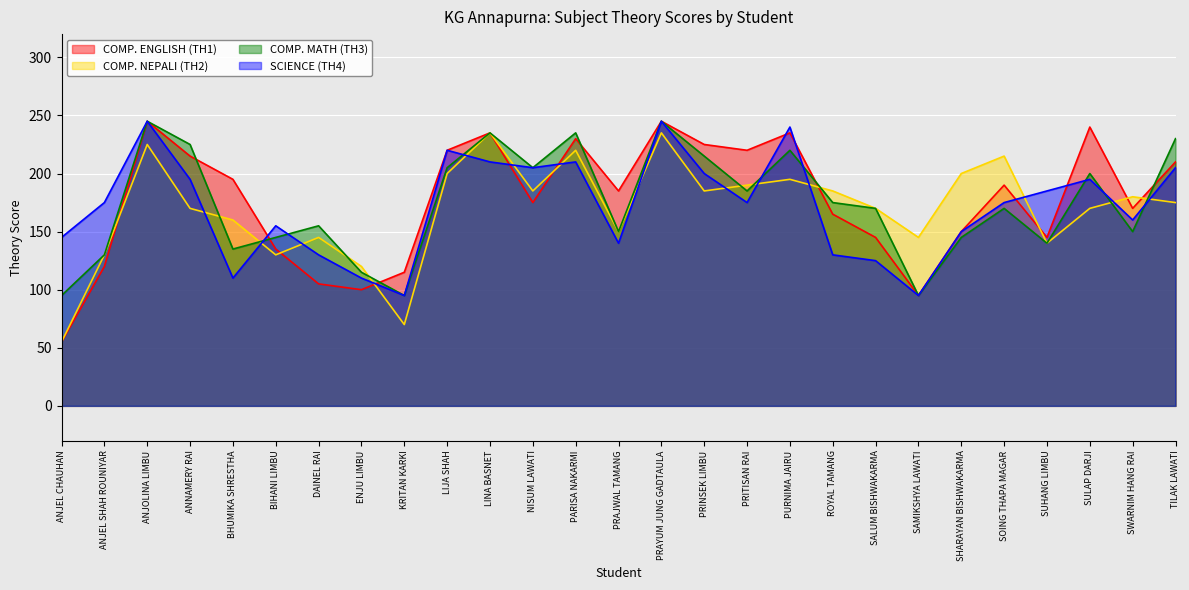

What is the total value across all series at PRAYUM JUNG GADTAULA?

970